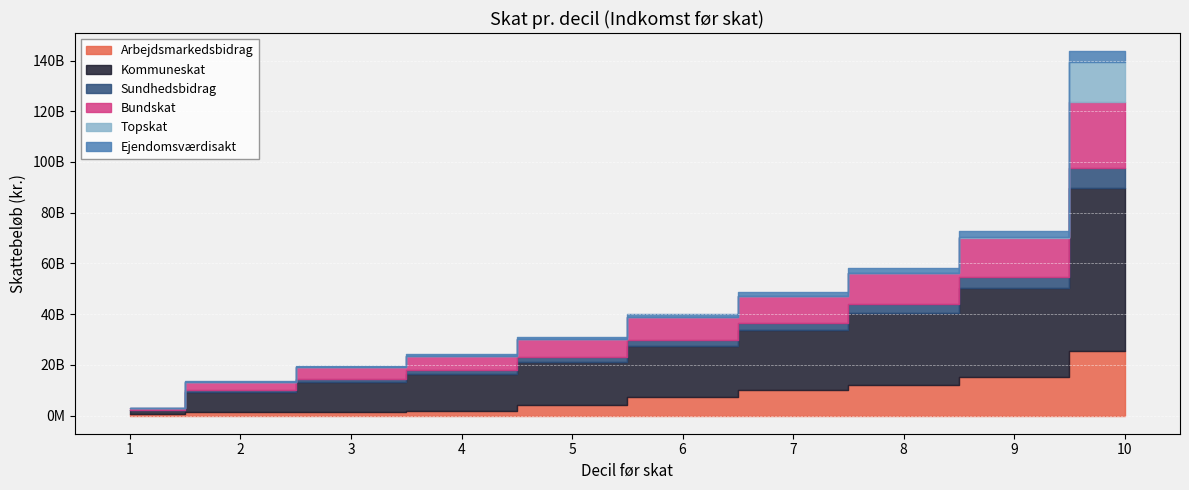

What is the value of the Arbejdsmarkedsbidrag point at the 8th from the left?

12219894234